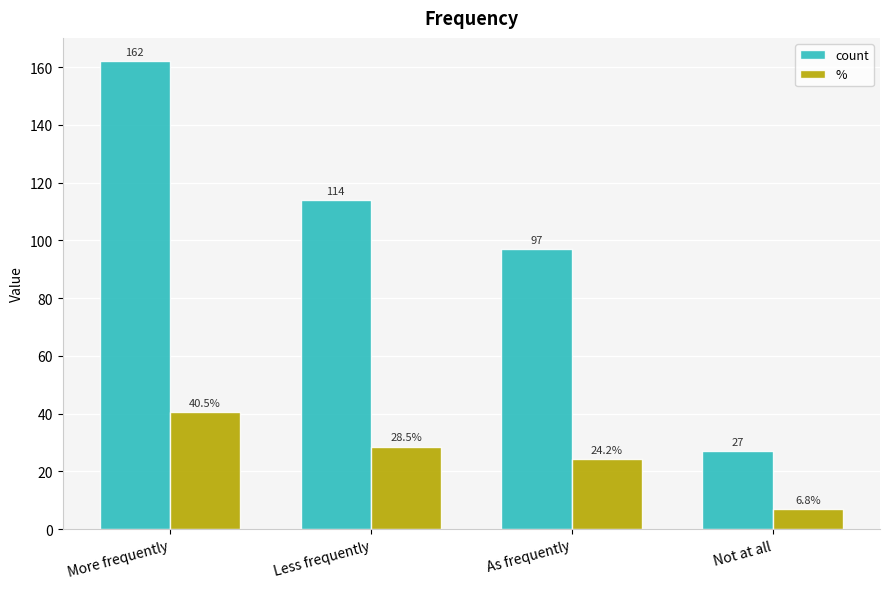

Does the chart contain stacked bars?

No